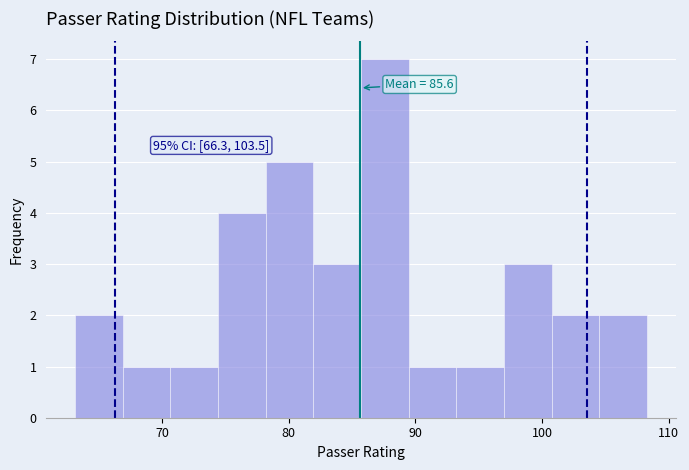

Around what value on the x-axis is the tallest bar? Give the approximate position of its centre, as read against the axis.

88